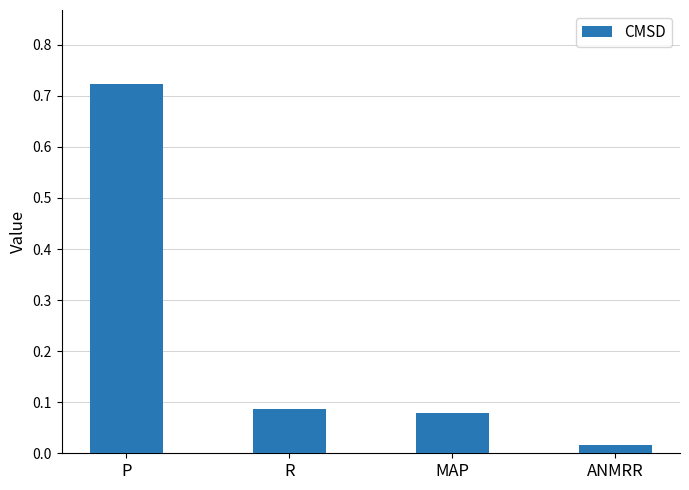

What is the average value?

0.2